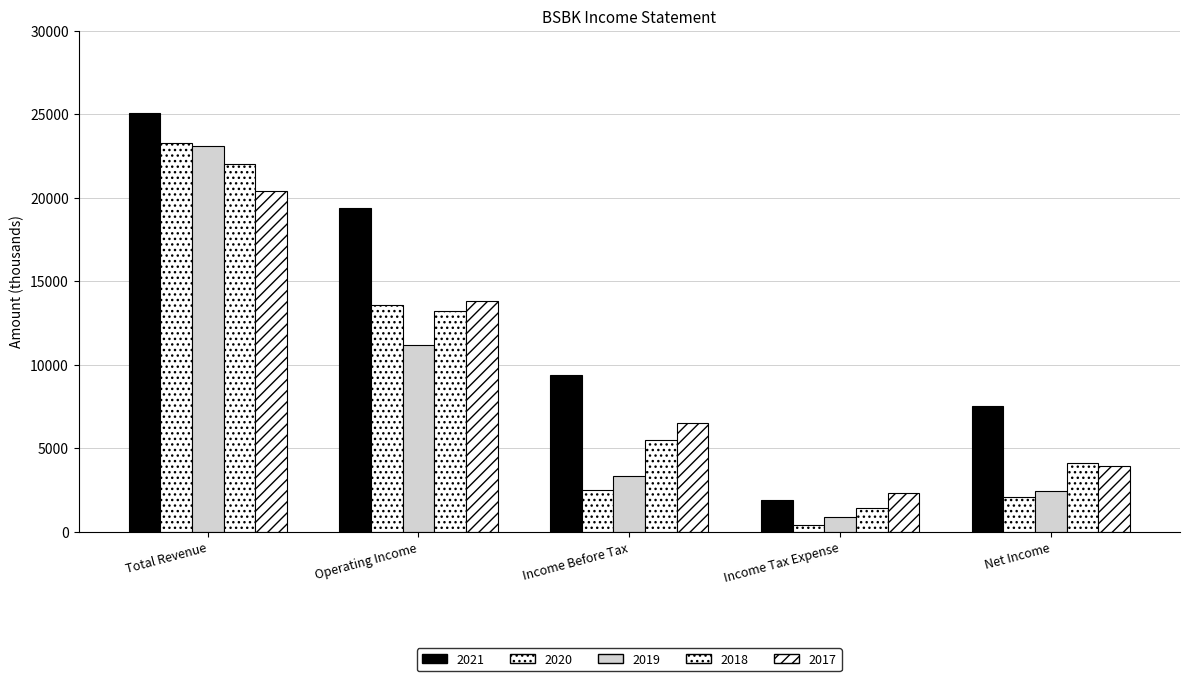

Rank the series at Total Revenue from highest to lowest value.

2021, 2020, 2019, 2018, 2017